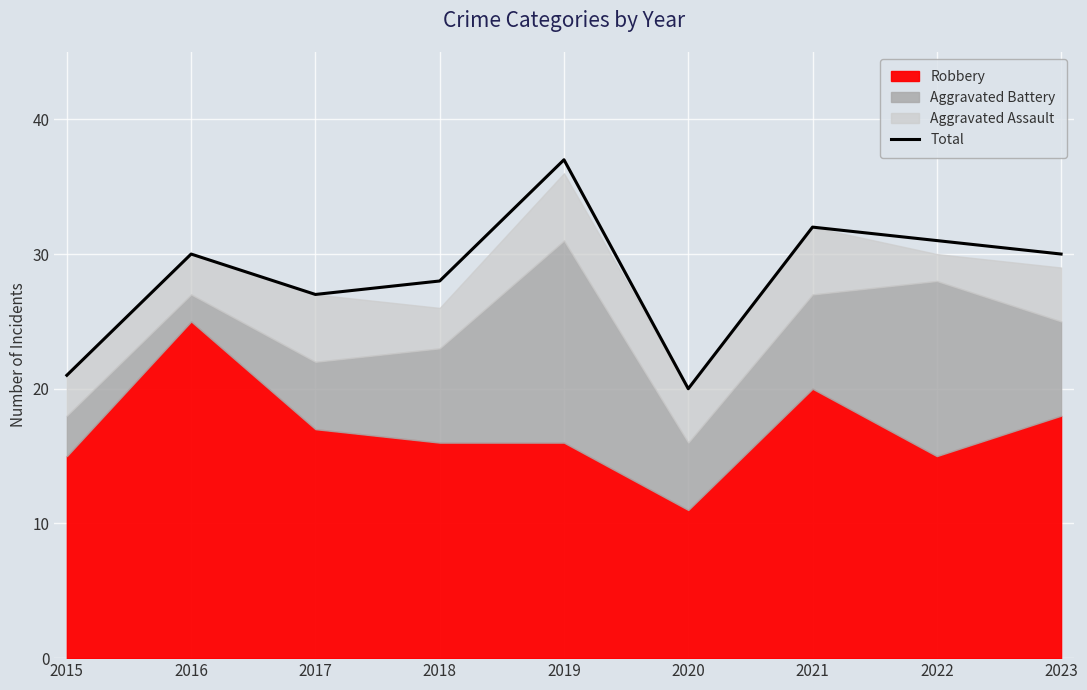

What is the change in value from 2021 to 2023?

-2